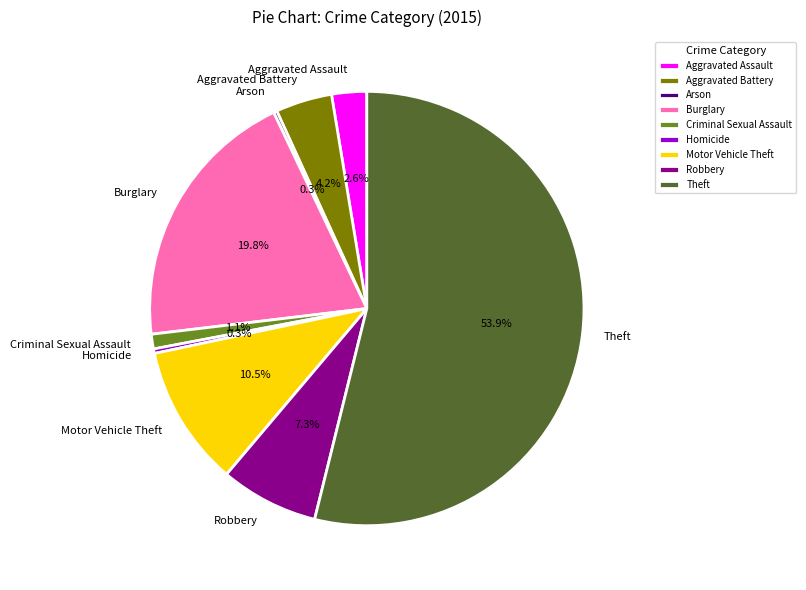

Approximately how many times larger is the value at Burglary compared to Theft?

0.4